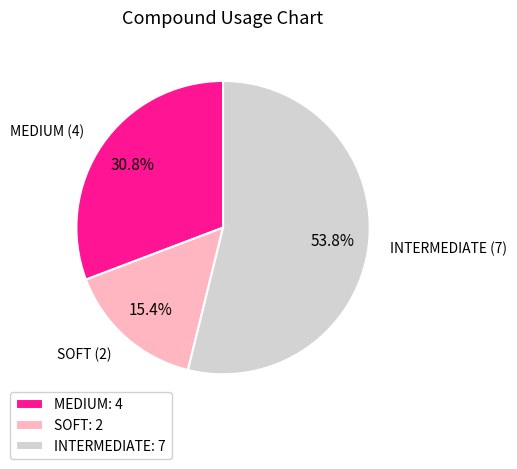

Rank the categories by value from highest to lowest.

INTERMEDIATE, MEDIUM, SOFT